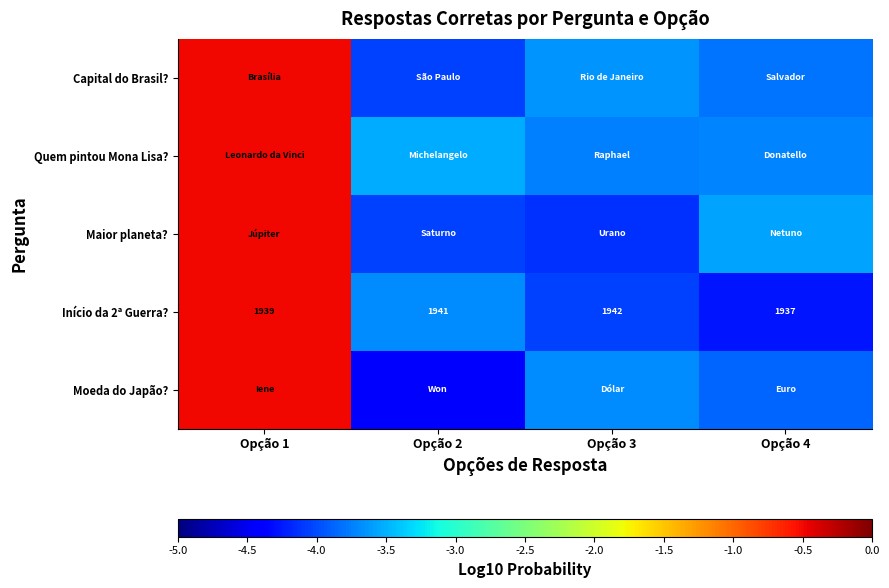

How many data points in Capital do Brasil? are less than -3?

3